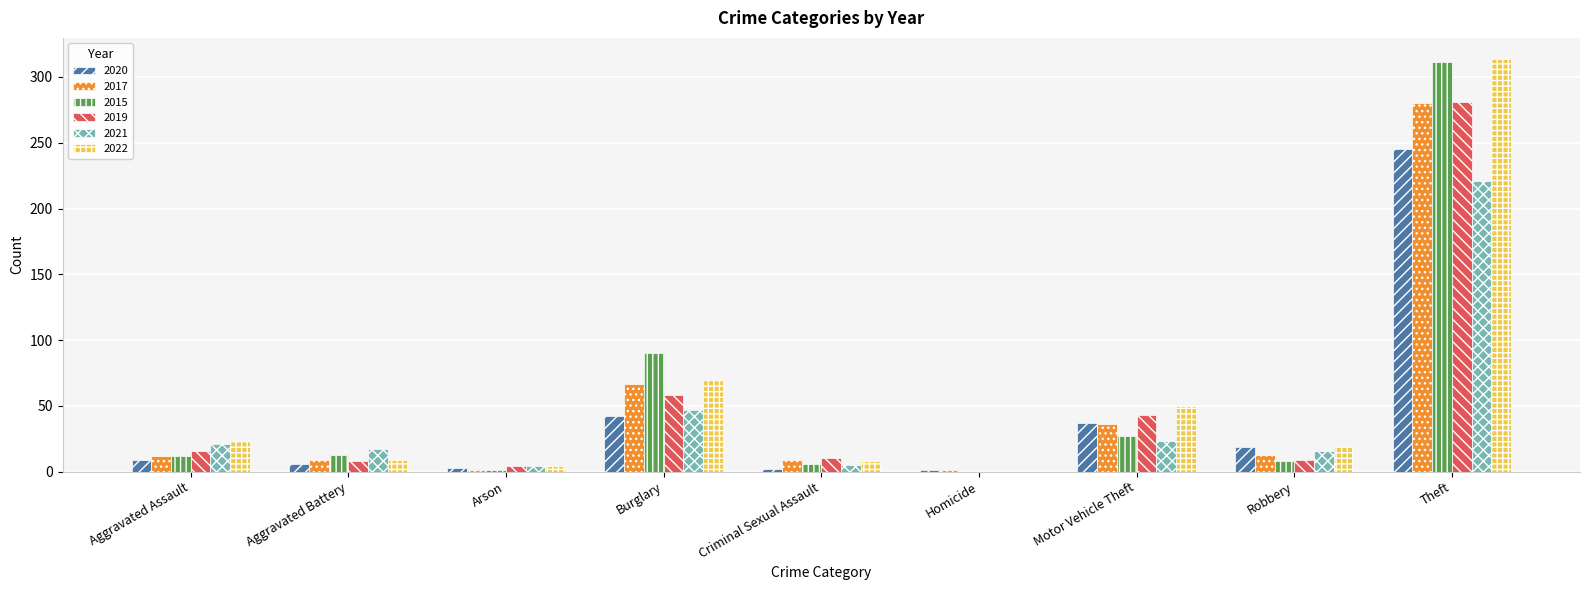

Which category has the highest value across all series?

Theft